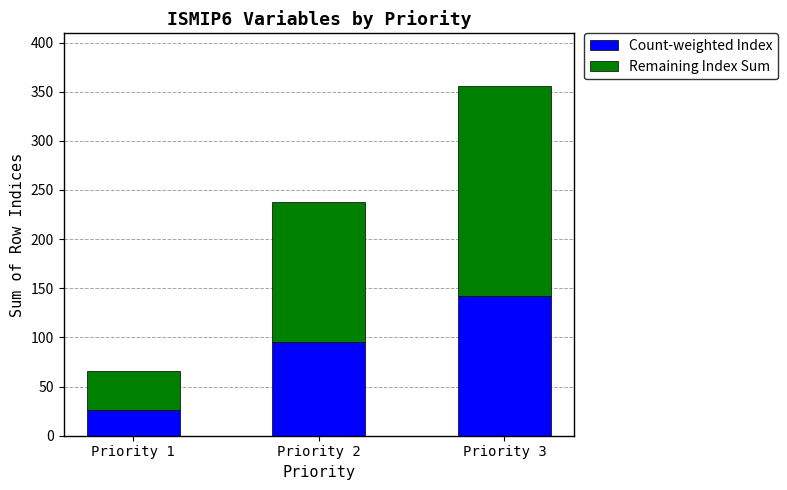

Reading left to right, transcribe the values for Count-weighted Index.

26	95	142